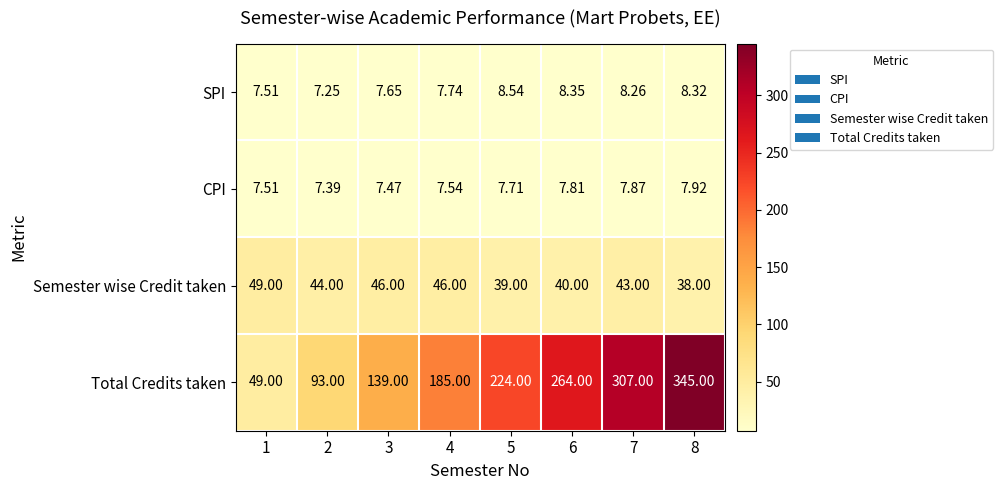

Count the number of categories in the chart.

8